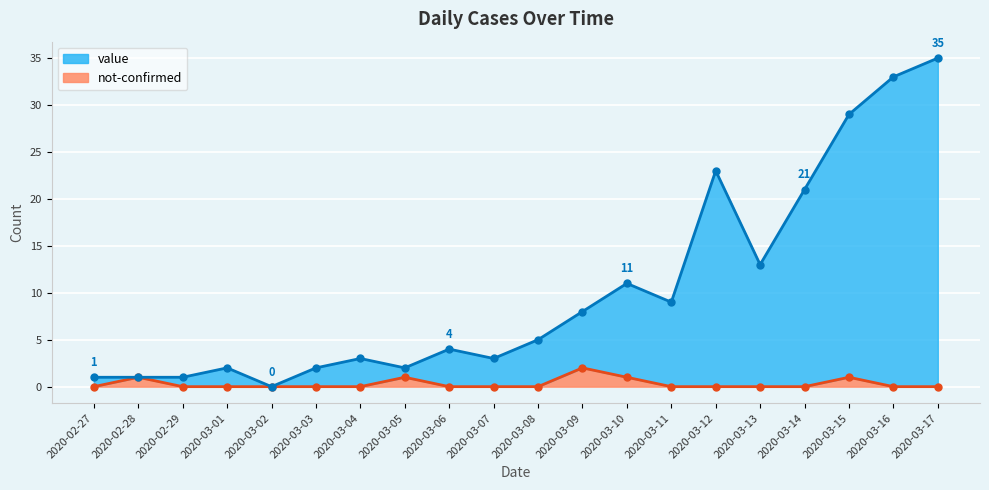

Reading right to left, list all the values displayed in this chart.

value: 2020-03-17=35	2020-03-16=33	2020-03-15=29	2020-03-14=21	2020-03-13=13	2020-03-12=23	2020-03-11=9	2020-03-10=11	2020-03-09=8	2020-03-08=5	2020-03-07=3	2020-03-06=4	2020-03-05=2	2020-03-04=3	2020-03-03=2	2020-03-02=0	2020-03-01=2	2020-02-29=1	2020-02-28=1	2020-02-27=1
not-confirmed: 2020-03-17=0	2020-03-16=0	2020-03-15=1	2020-03-14=0	2020-03-13=0	2020-03-12=0	2020-03-11=0	2020-03-10=1	2020-03-09=2	2020-03-08=0	2020-03-07=0	2020-03-06=0	2020-03-05=1	2020-03-04=0	2020-03-03=0	2020-03-02=0	2020-03-01=0	2020-02-29=0	2020-02-28=1	2020-02-27=0